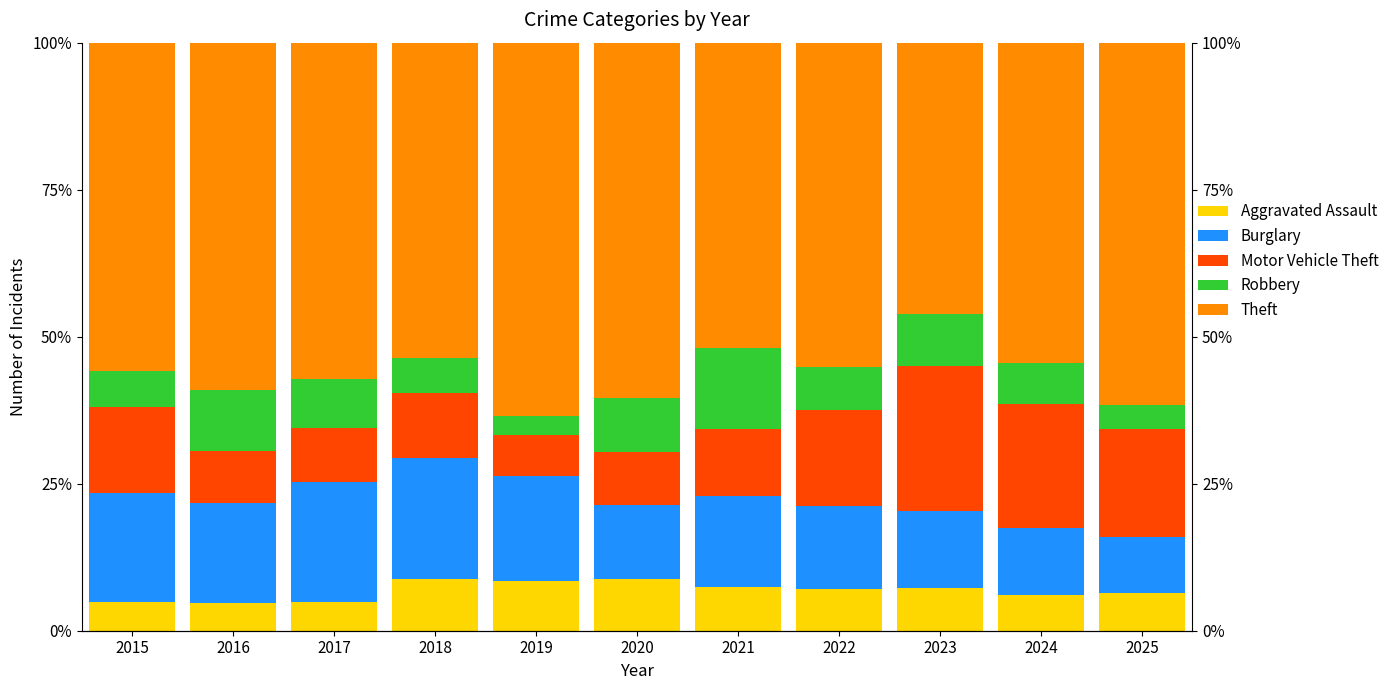

How many categories are shown in the chart?

11